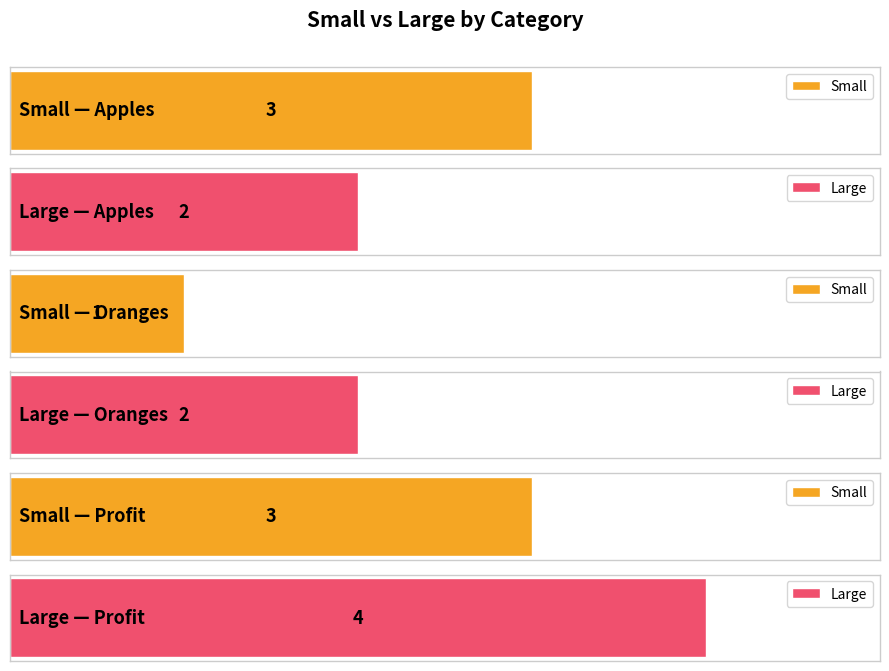

What is the value of the Small bar at the 3rd from the left?

3